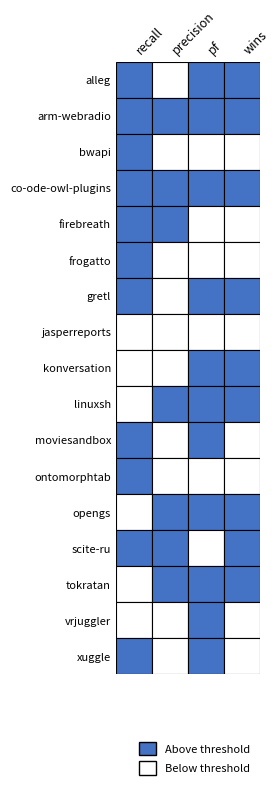

The linuxsh.csv series shows 3.5 at 3. True or false?

False